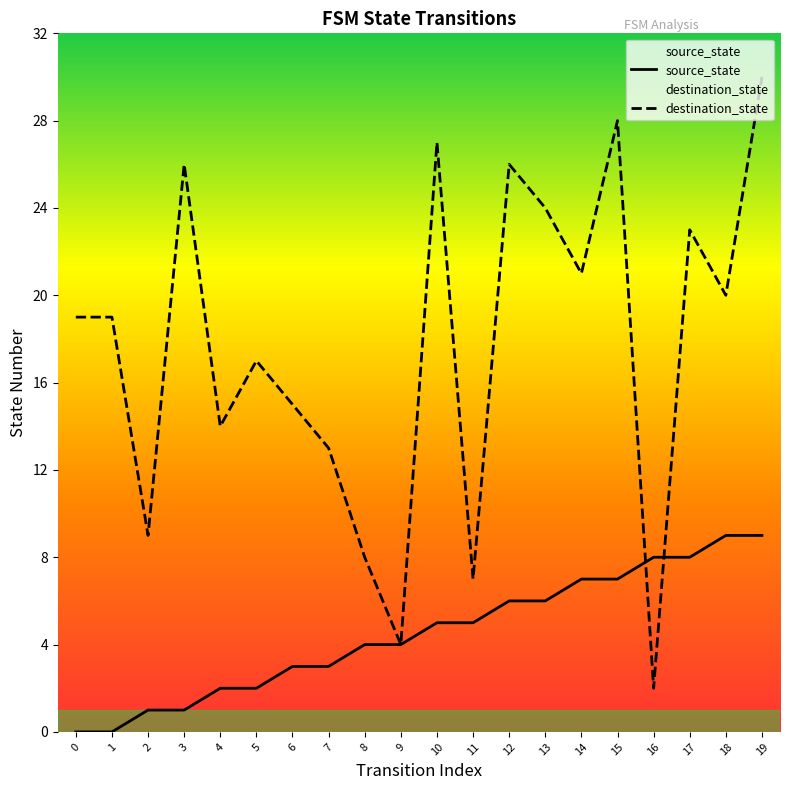

Is this an area chart (filled region under the line)?

No